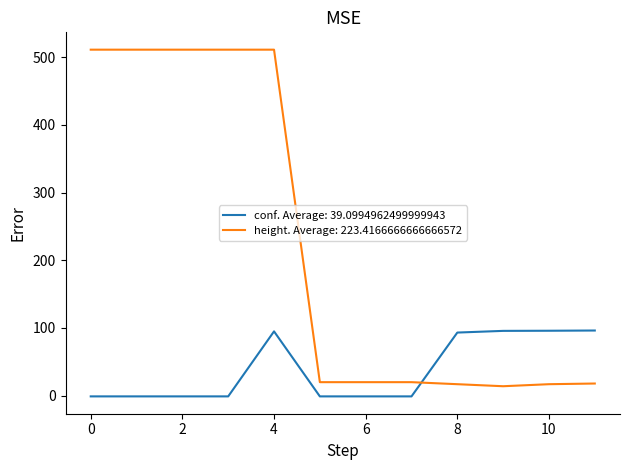

True or false: height. Average: 223.4166666666666572 and conf. Average: 39.0994962499999943 cross at least once.

True